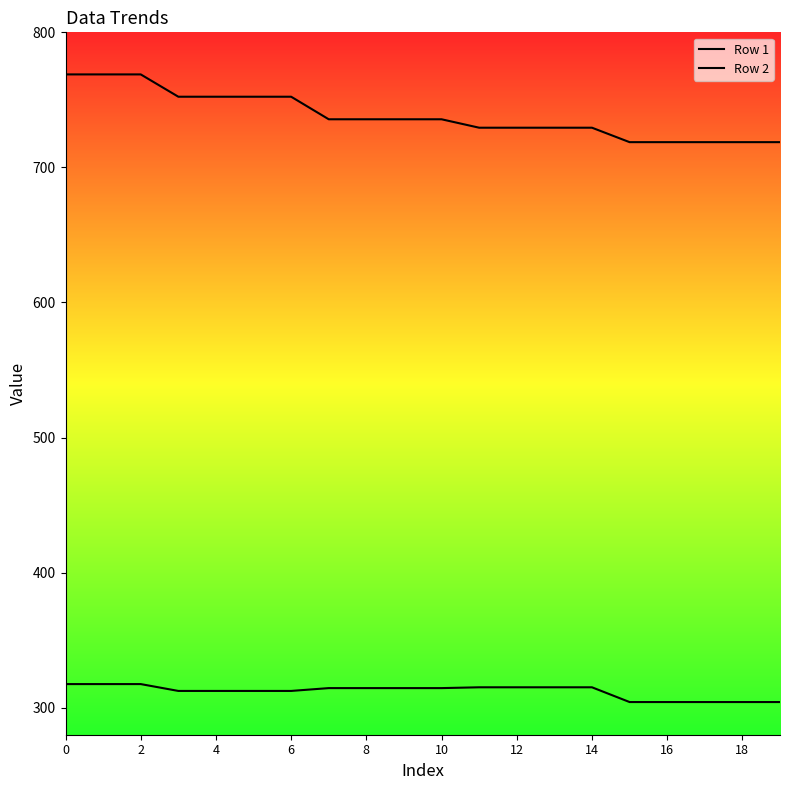

How many lines are shown in the chart?

2